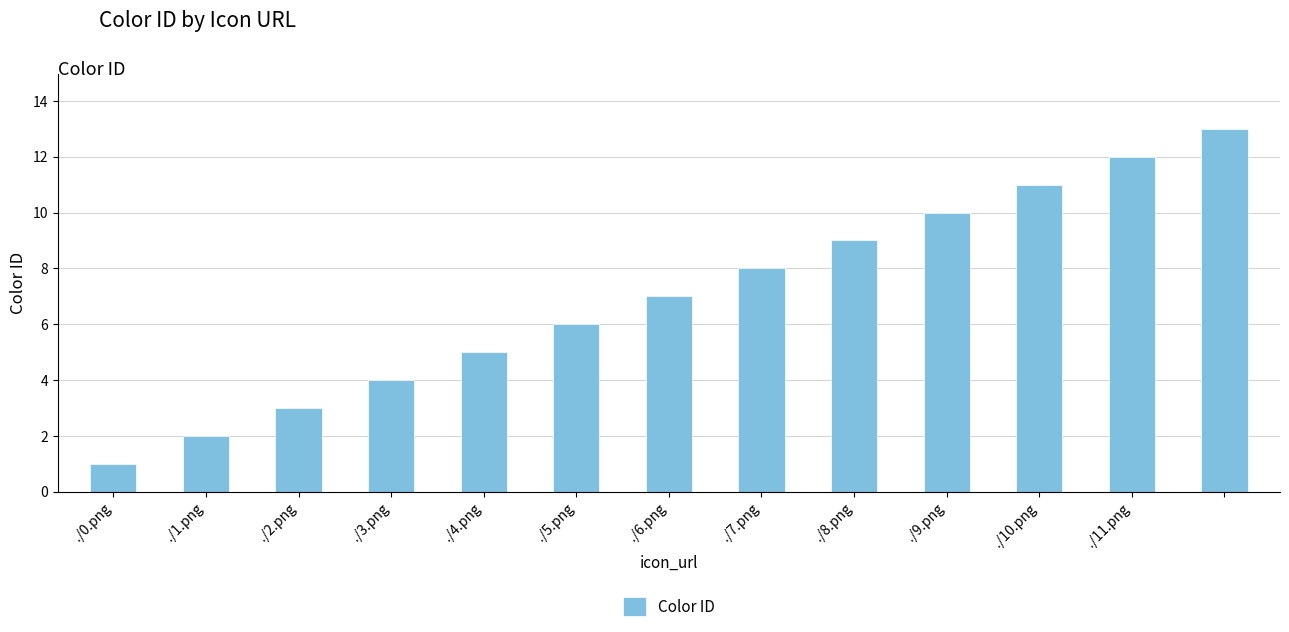

What is the value of the 3rd bar from the left?

3